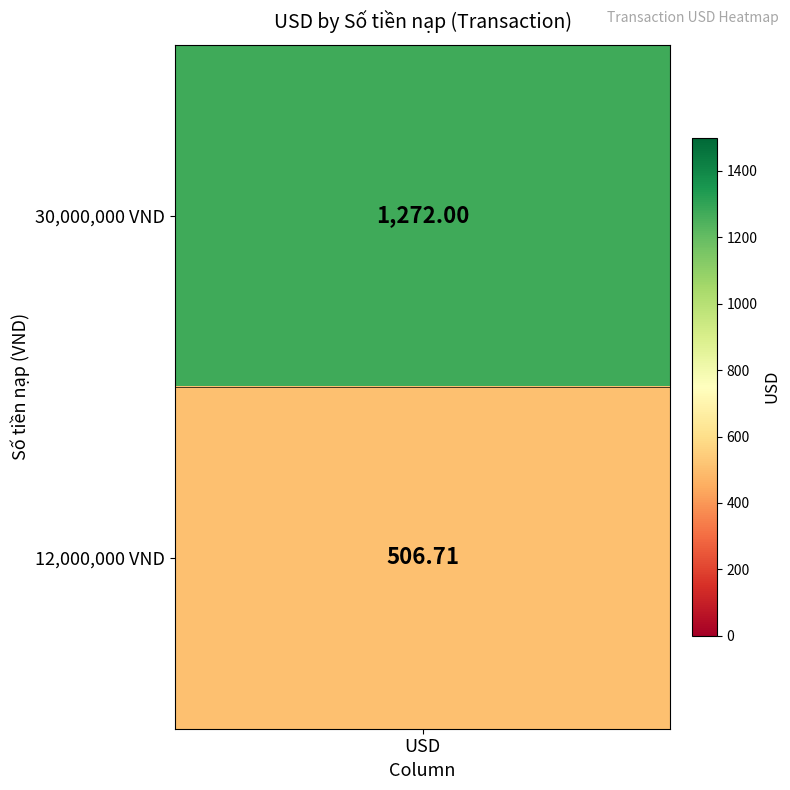

At which label is the value closest to 889?

12000000